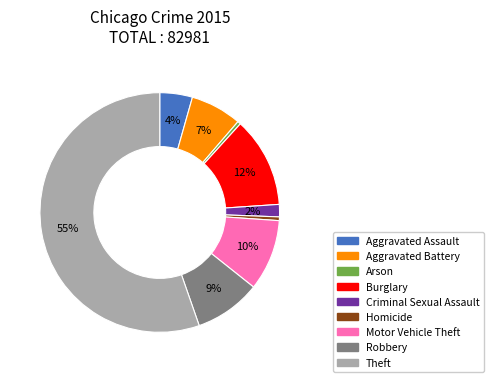

To the nearest percent, what is the average slice percentage?

11%